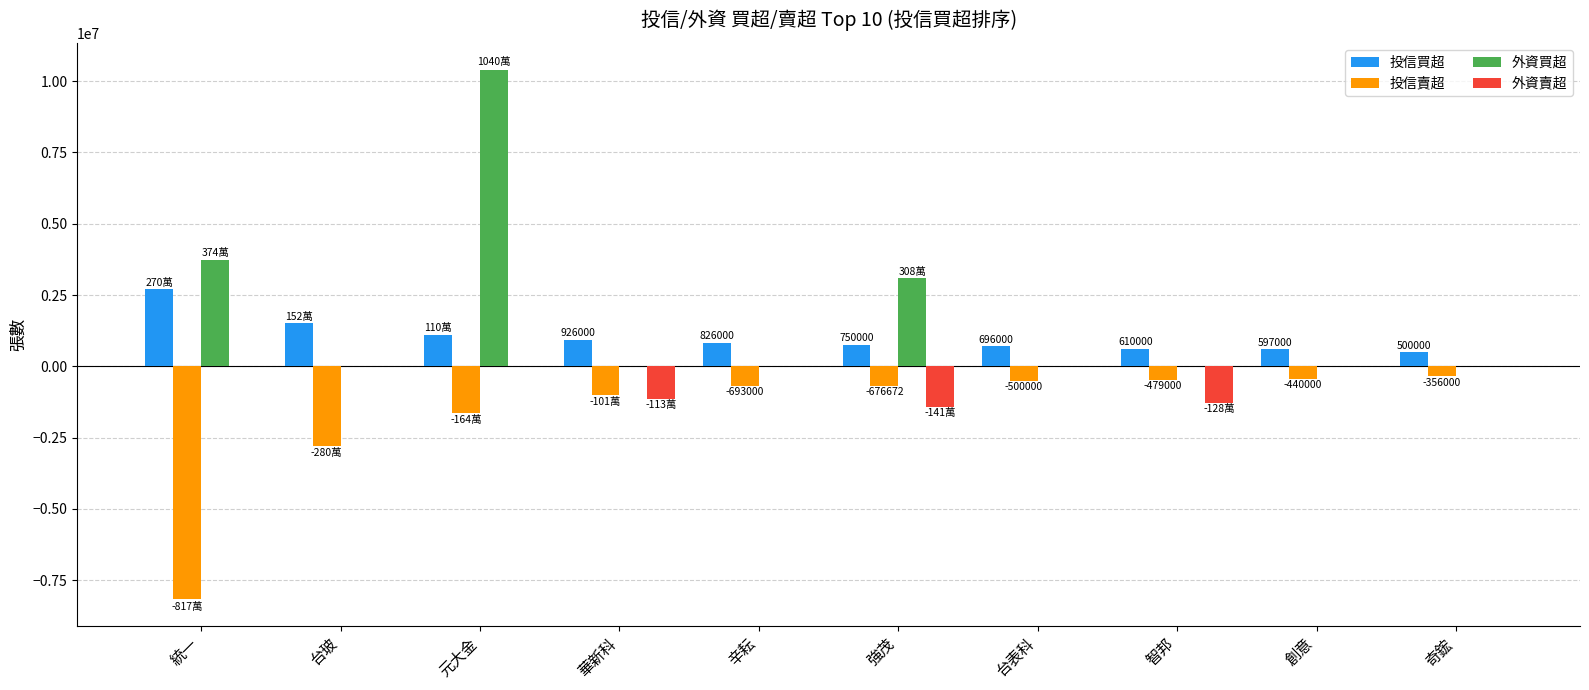

True or false: 外資買超 has a value of 0 at 辛耘.

True